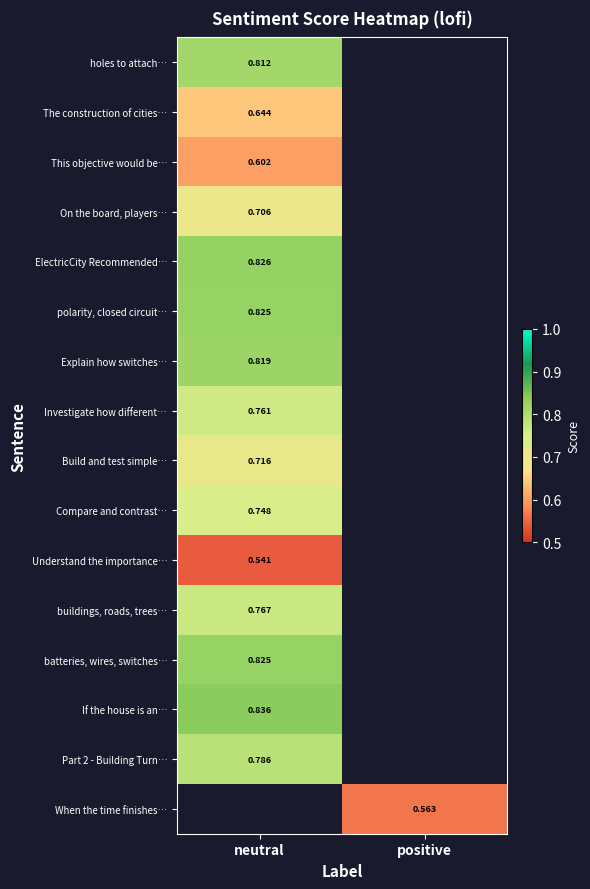

Is the value of Understand the importance… at neutral greater than the value of Part 2 - Building Turn… at neutral?

No